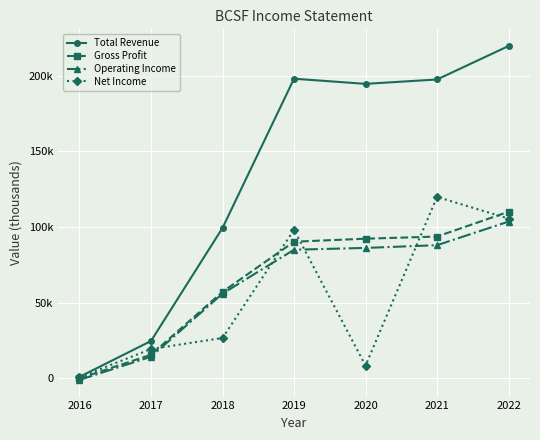

Which series has the largest total across all categories?

Total Revenue